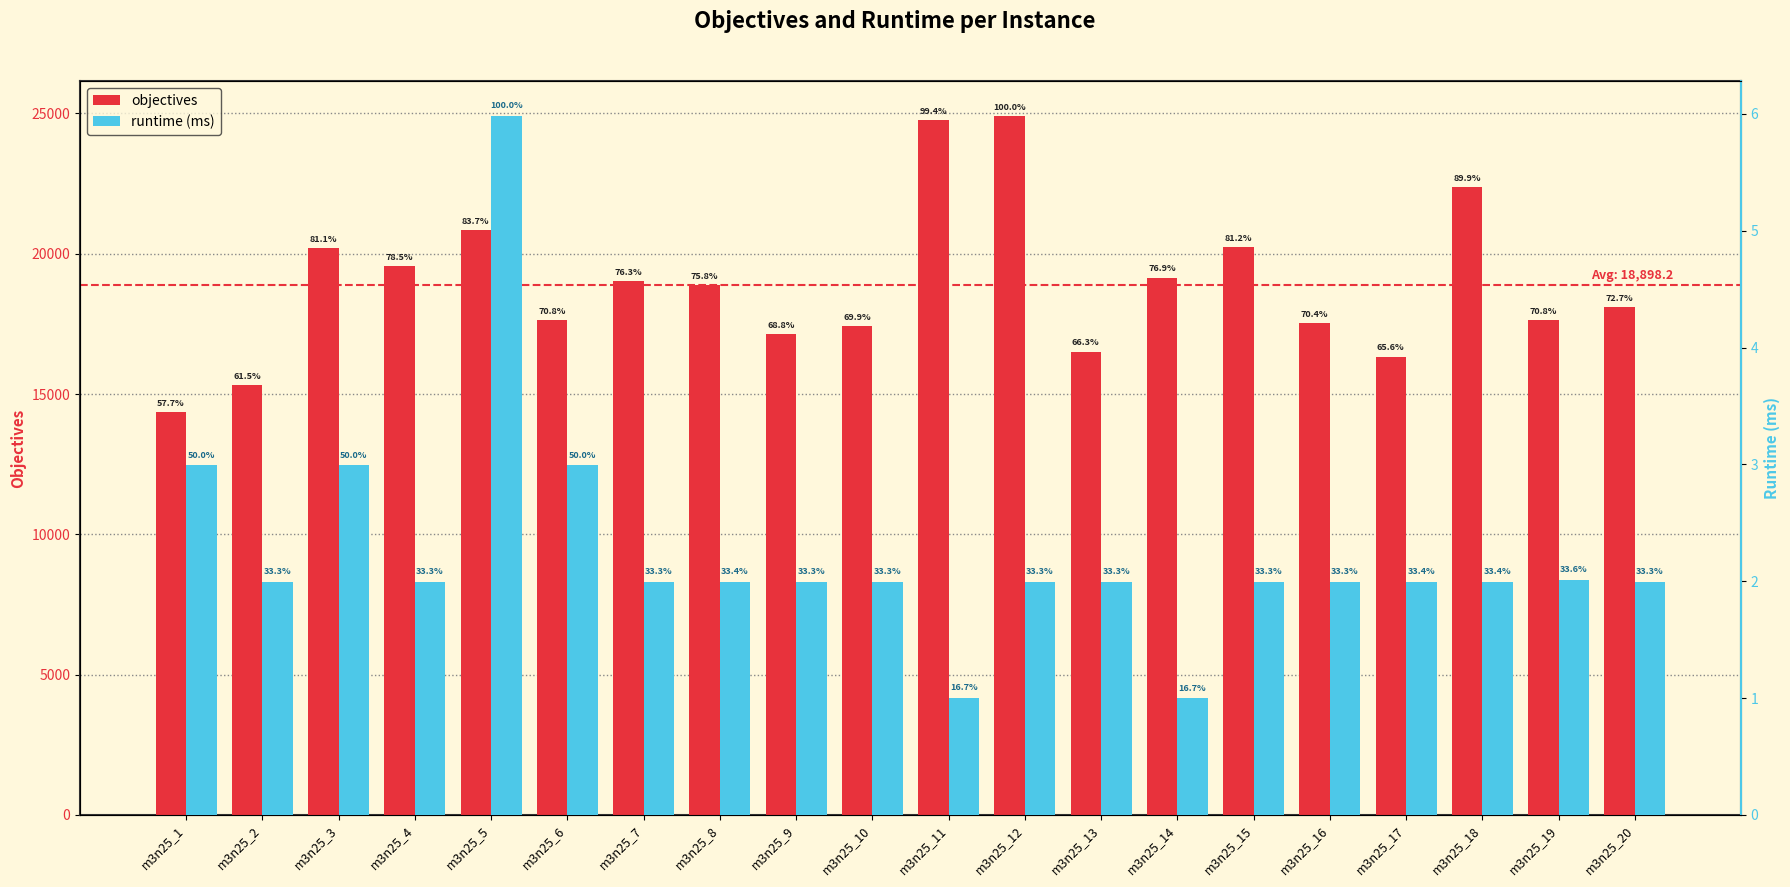

Count the number of categories in the chart.

20